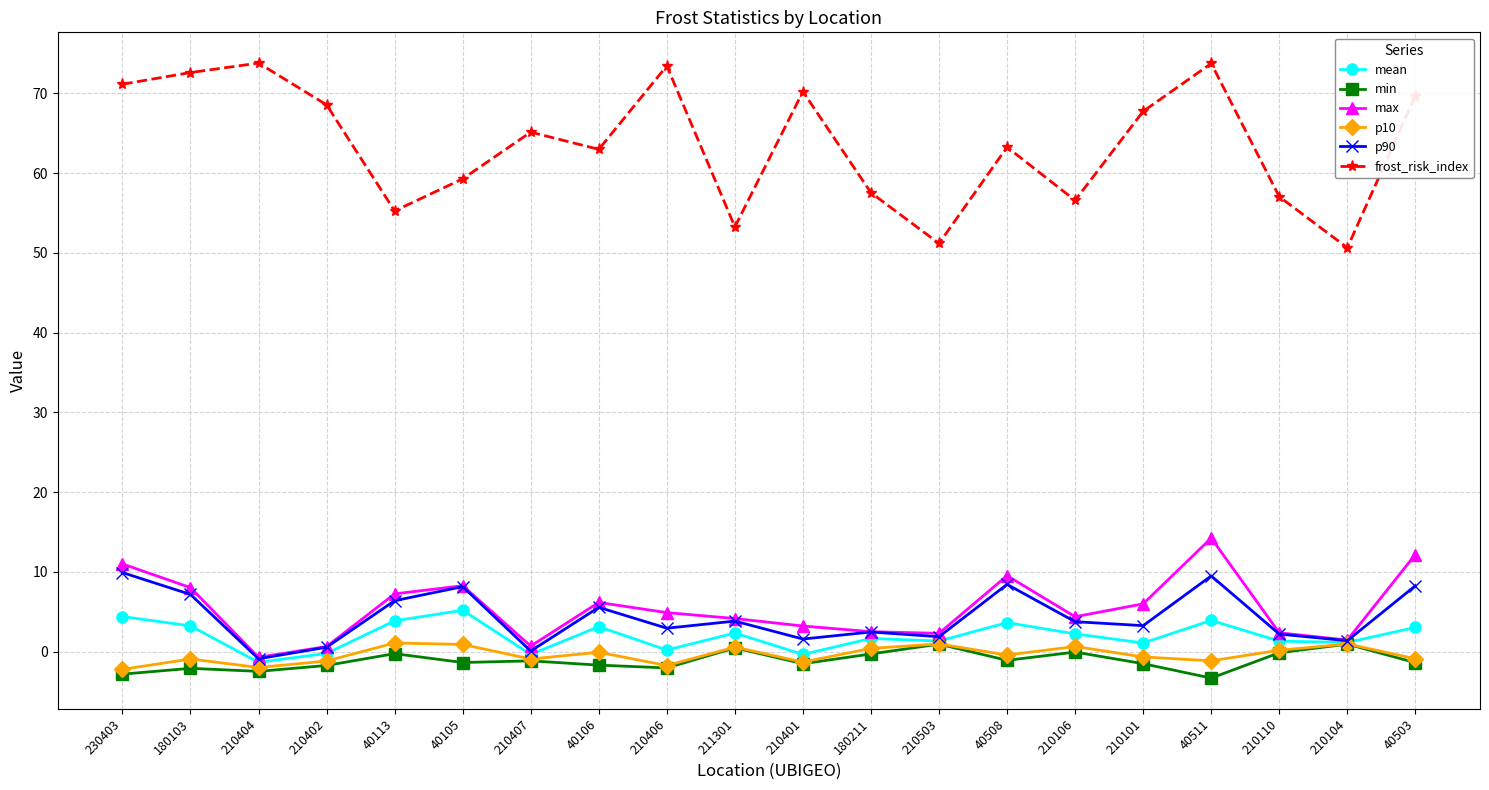

What position from the left is 210101?

16